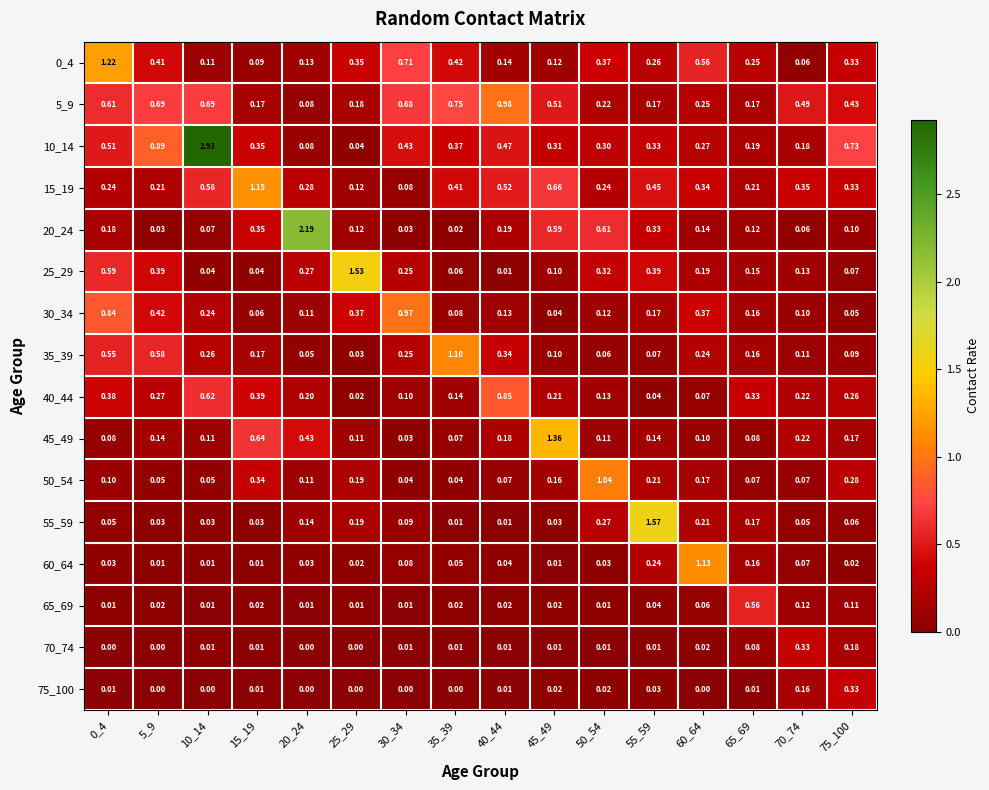

Is the value of 75_100 at 20_24 greater than the value of 55_59 at 40_44?

No